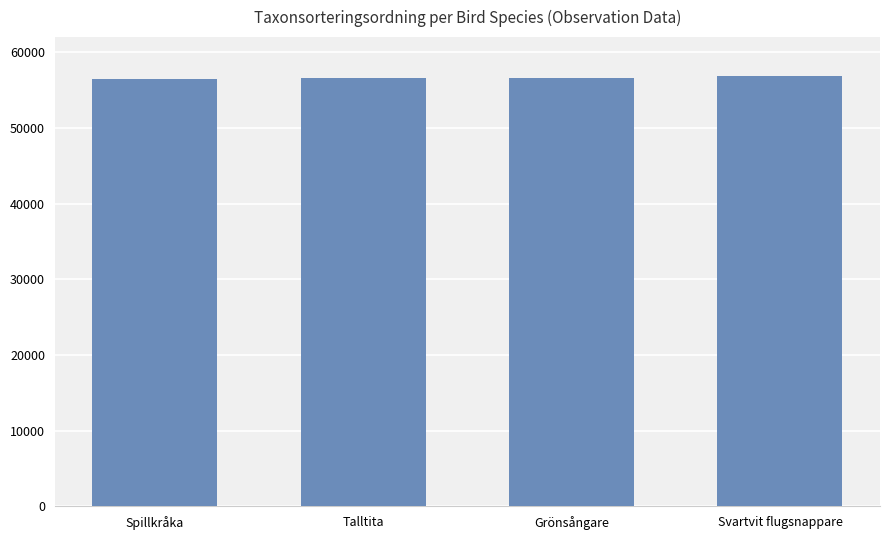

What is the value of the 2nd bar from the left?

56540